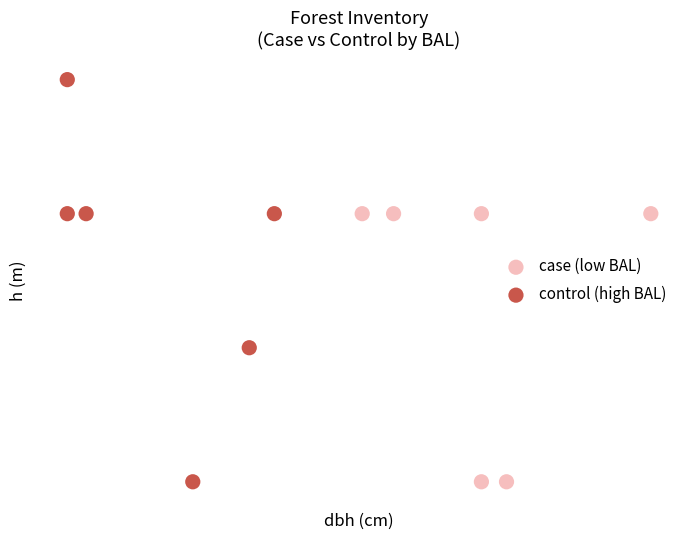

Which series has the largest Y range (max minus min)?

control (high BAL)